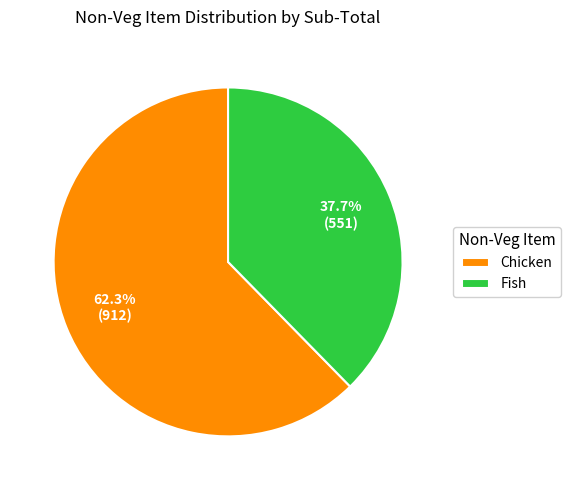

Which category has the smallest portion of the pie?

Fish